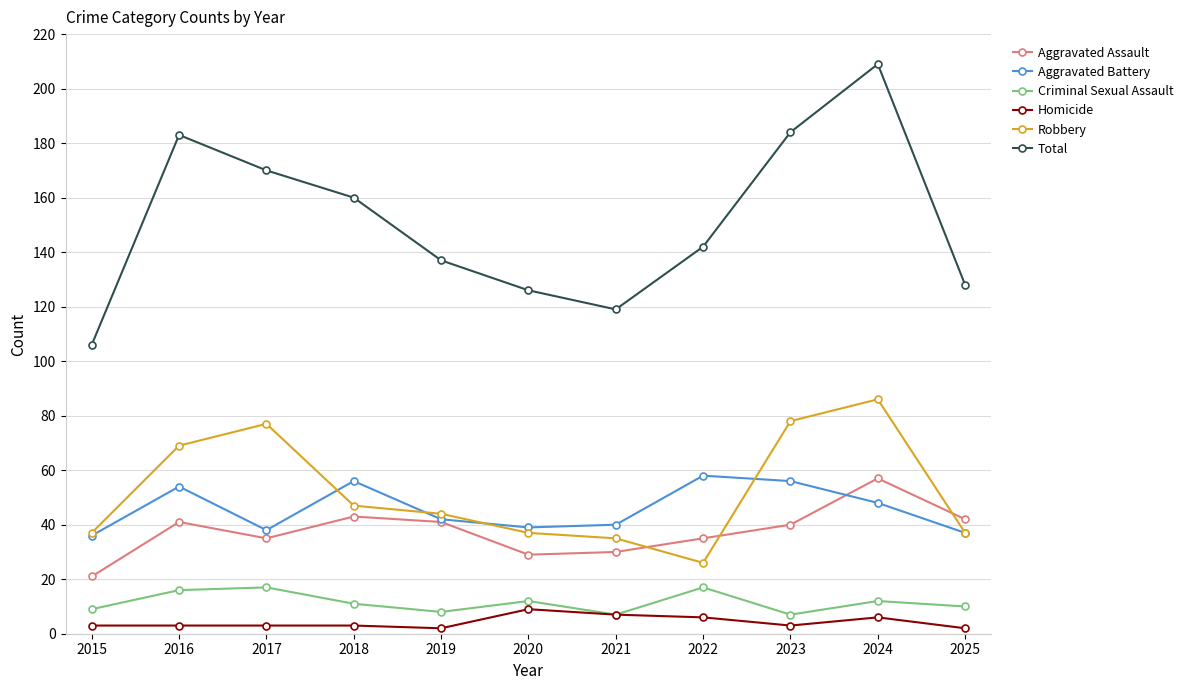

What is the difference between the maximum and minimum values in the Total series?

103